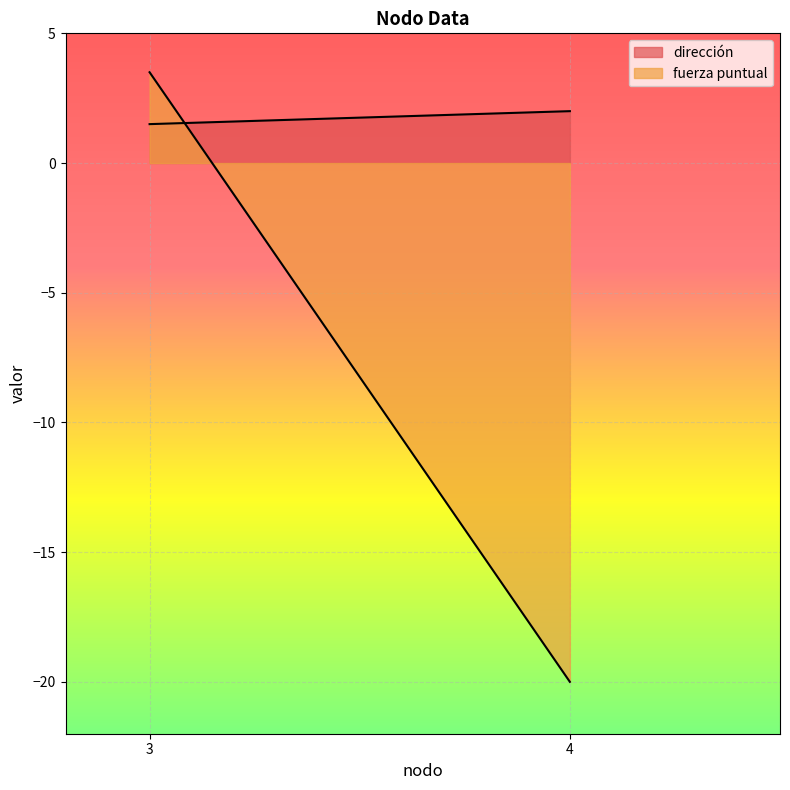

At which category is the sum across all series the highest?

3